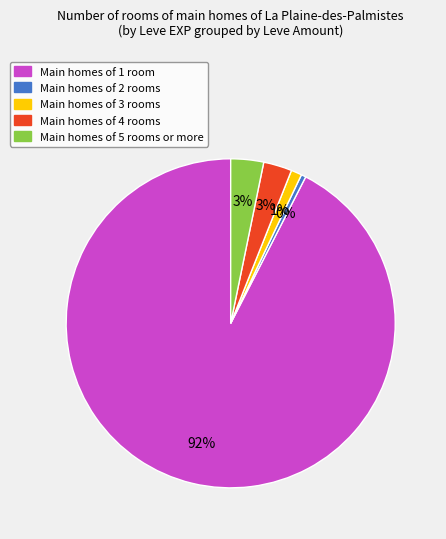

Which has a higher value, Main homes of 1 room or Main homes of 4 rooms?

Main homes of 1 room